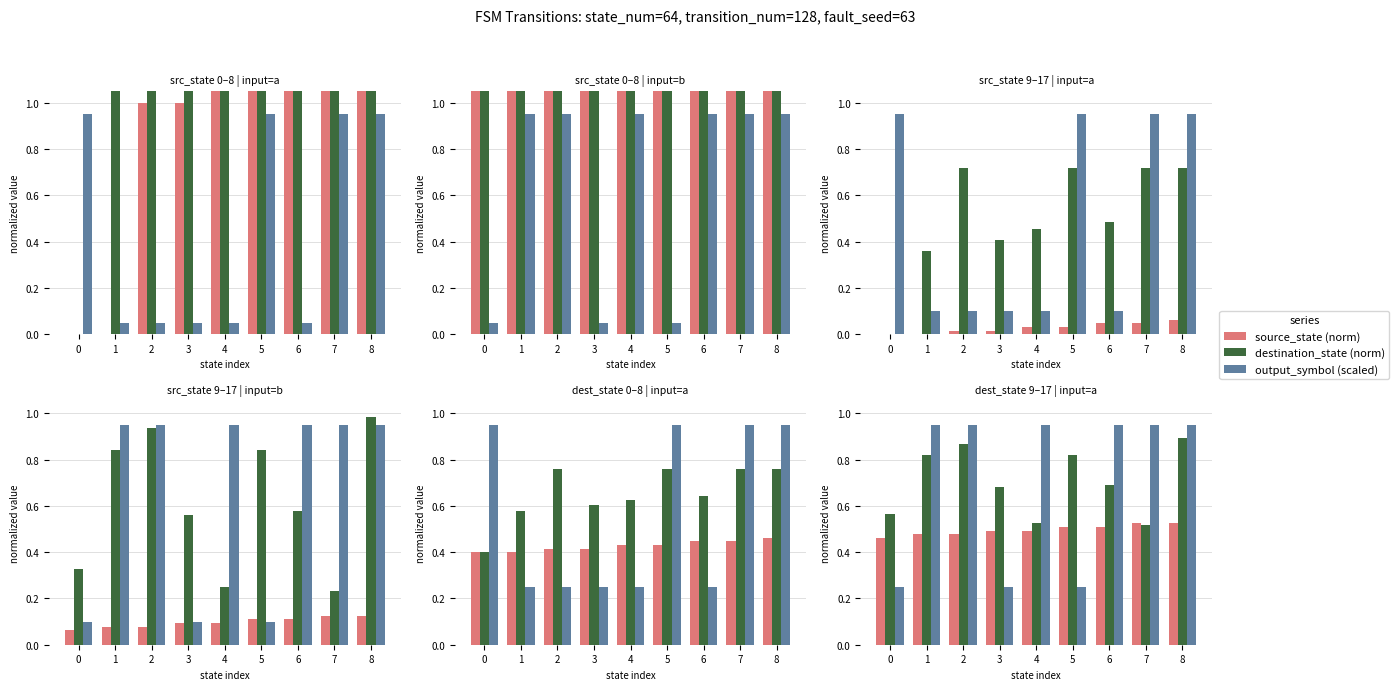

What is the sum of the output_symbol (scaled) values at 6 and 4?

1.9